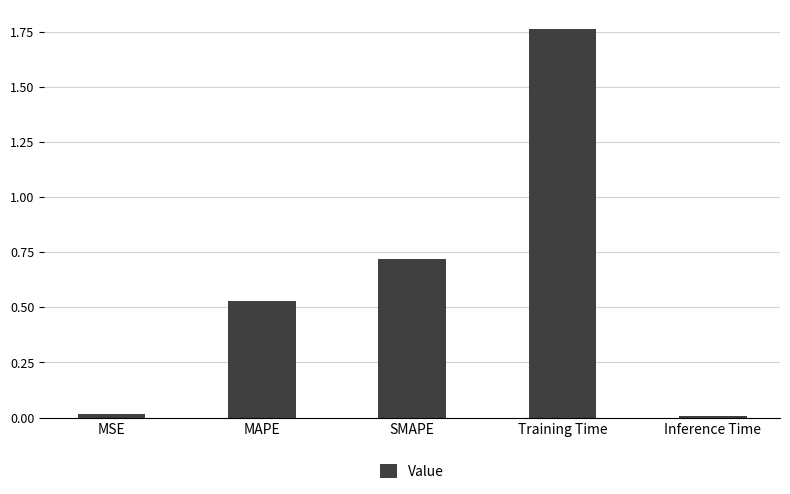

Does the chart contain stacked bars?

No